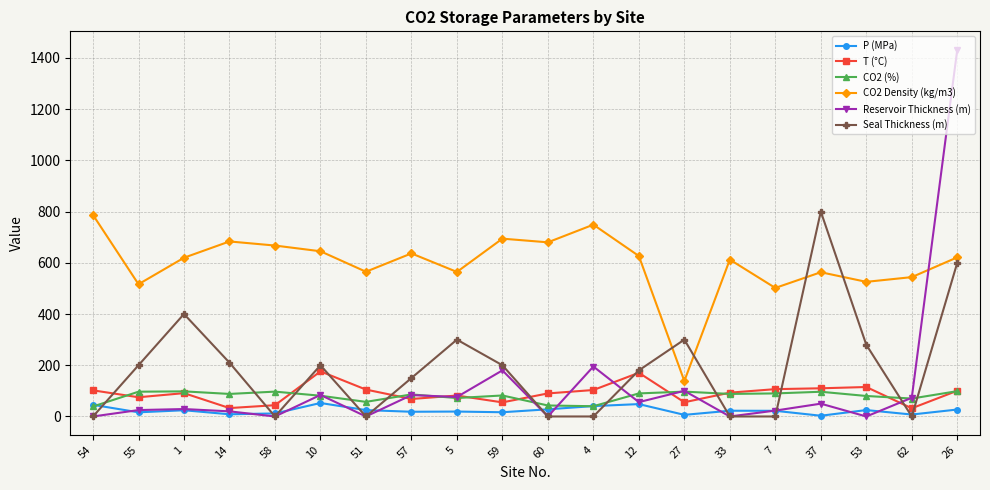

What is the label of the 12th point from the right?

5